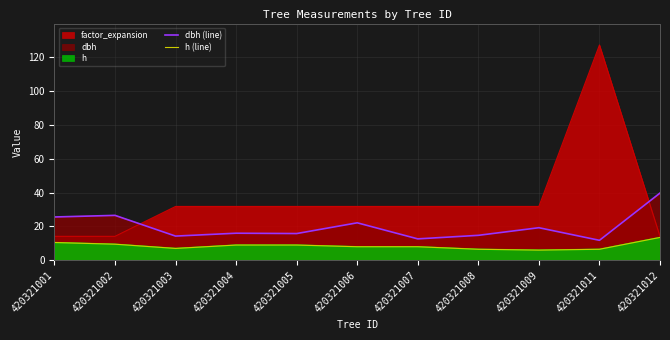

Which category has the lowest value in the dbh (line) series?

420321011